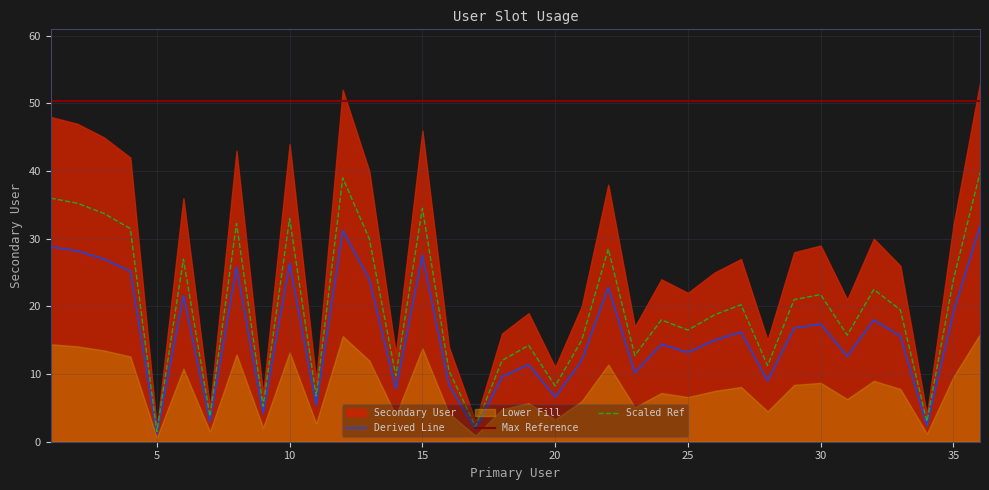

Where is the first local maximum?

6